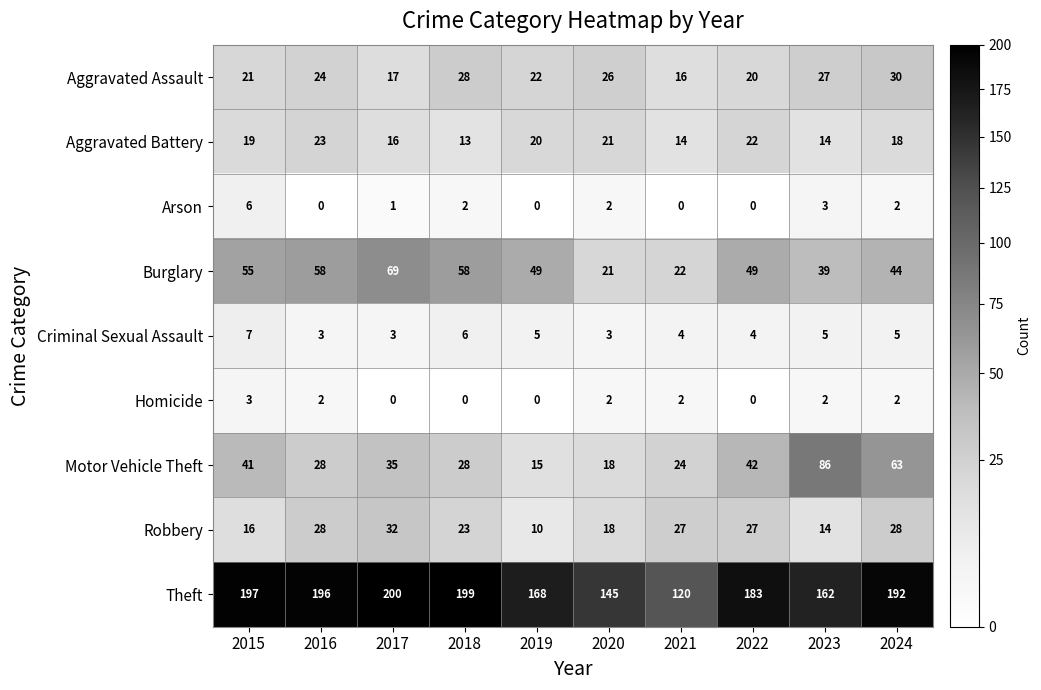

What is the difference between the maximum and second lowest values in the Burglary series?

47